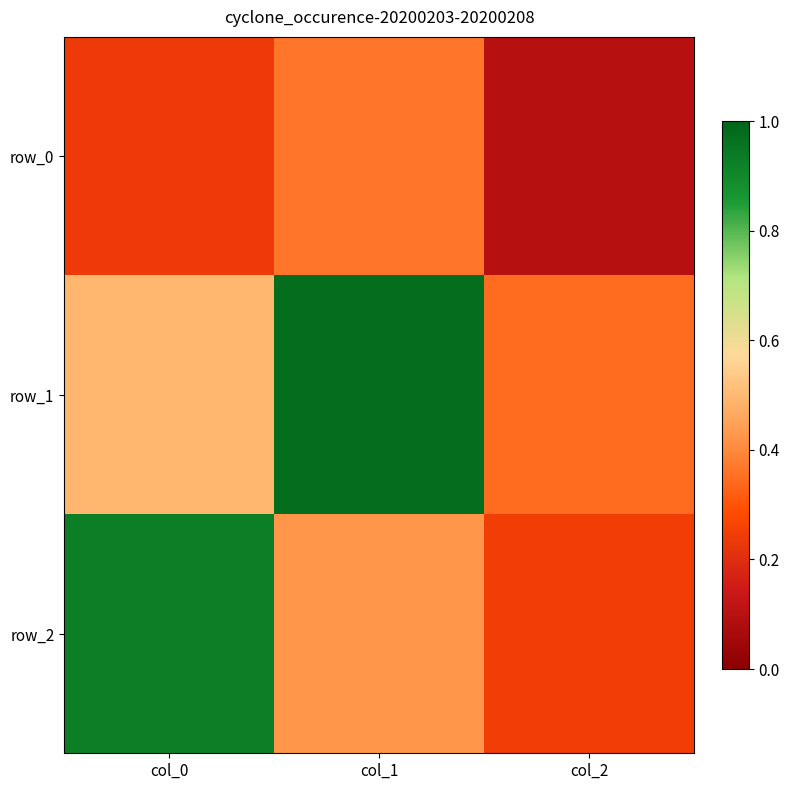

What is the smallest value displayed?

0.1